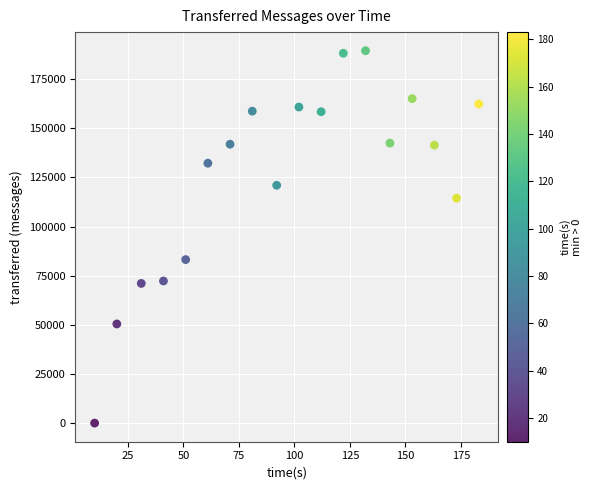

What is the range of Y values (max minus min)?

189420